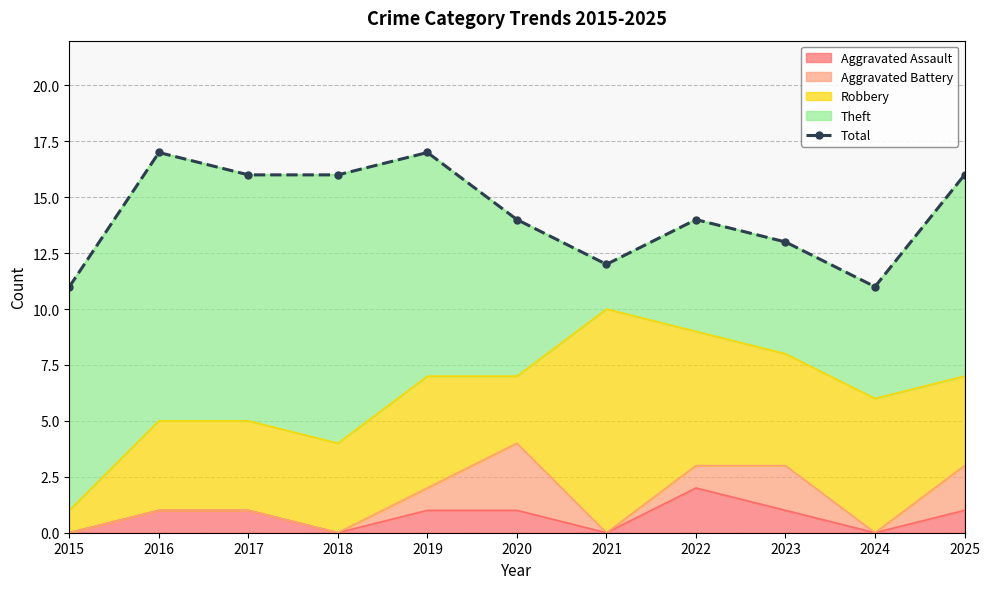

How many points are lower than both their immediate neighbors (excluding endpoints)?

2